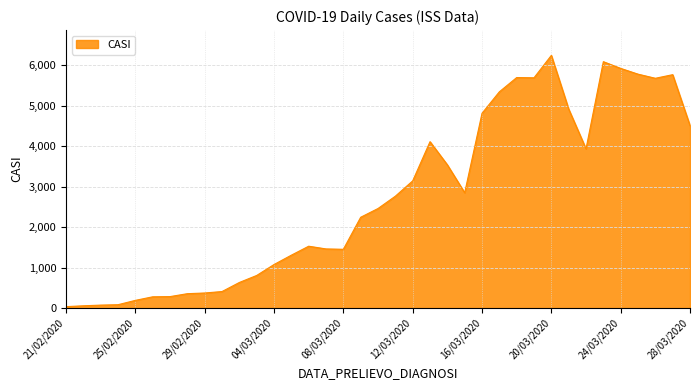

What is the greatest value displayed?

6239